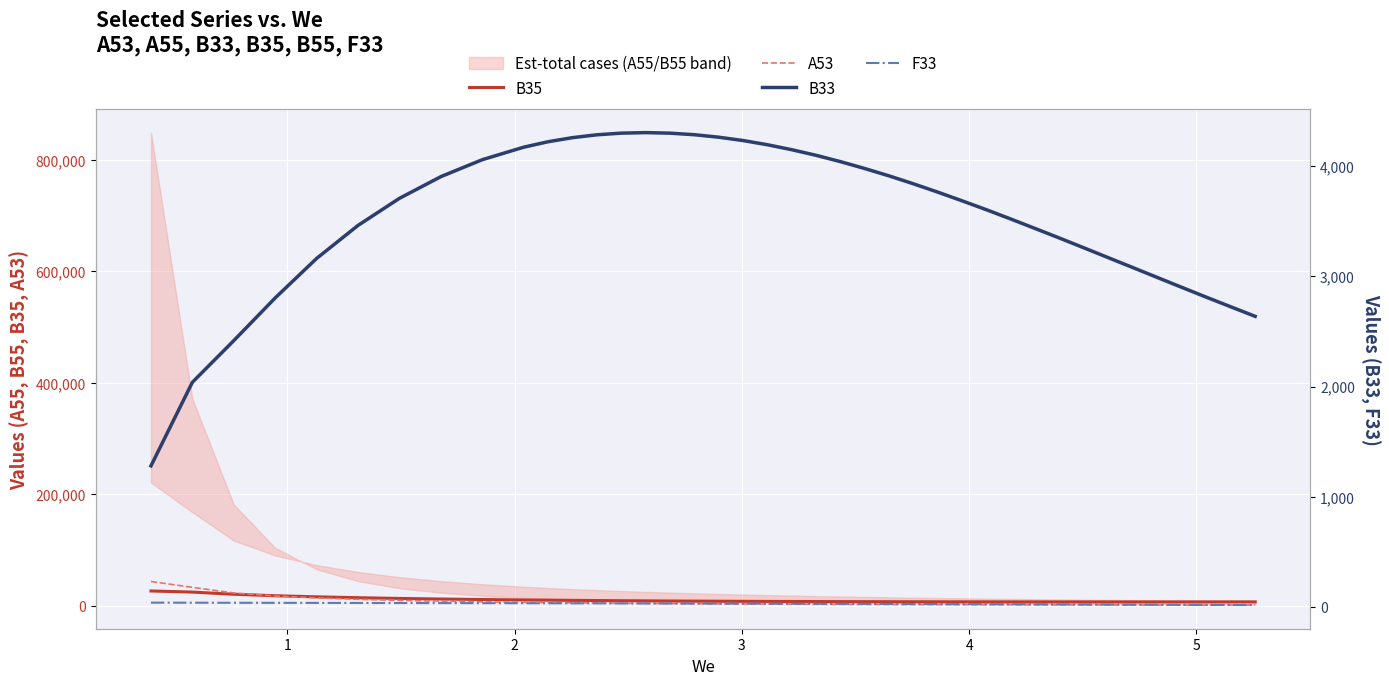

What is the sum of all F33 values?

1229.8